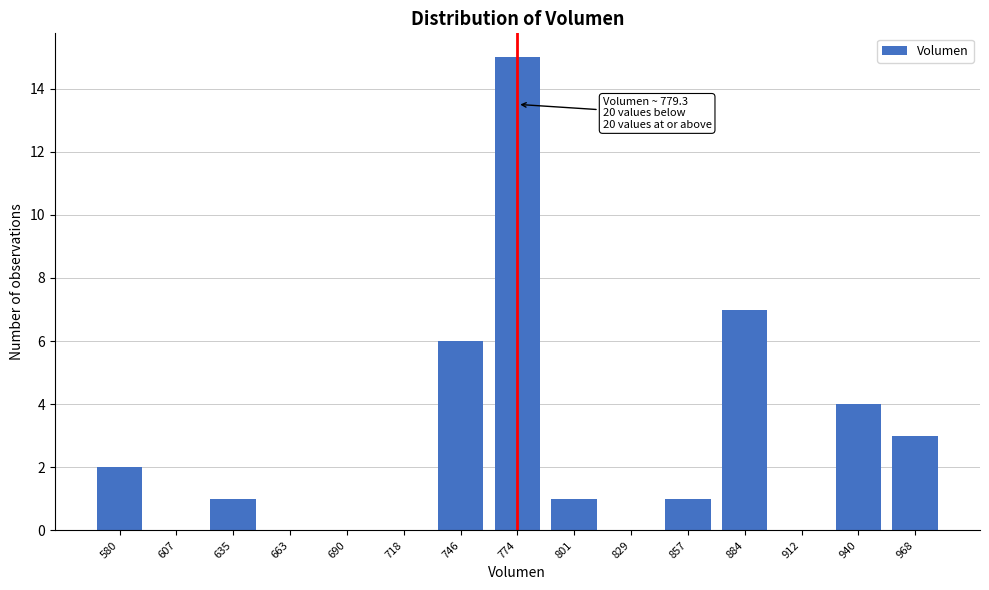

Reading left to right, extract all data points from this chart.

580=2	607=0	635=1	663=0	690=0	718=0	746=6	774=15	801=1	829=0	857=1	884=7	912=0	940=4	968=3